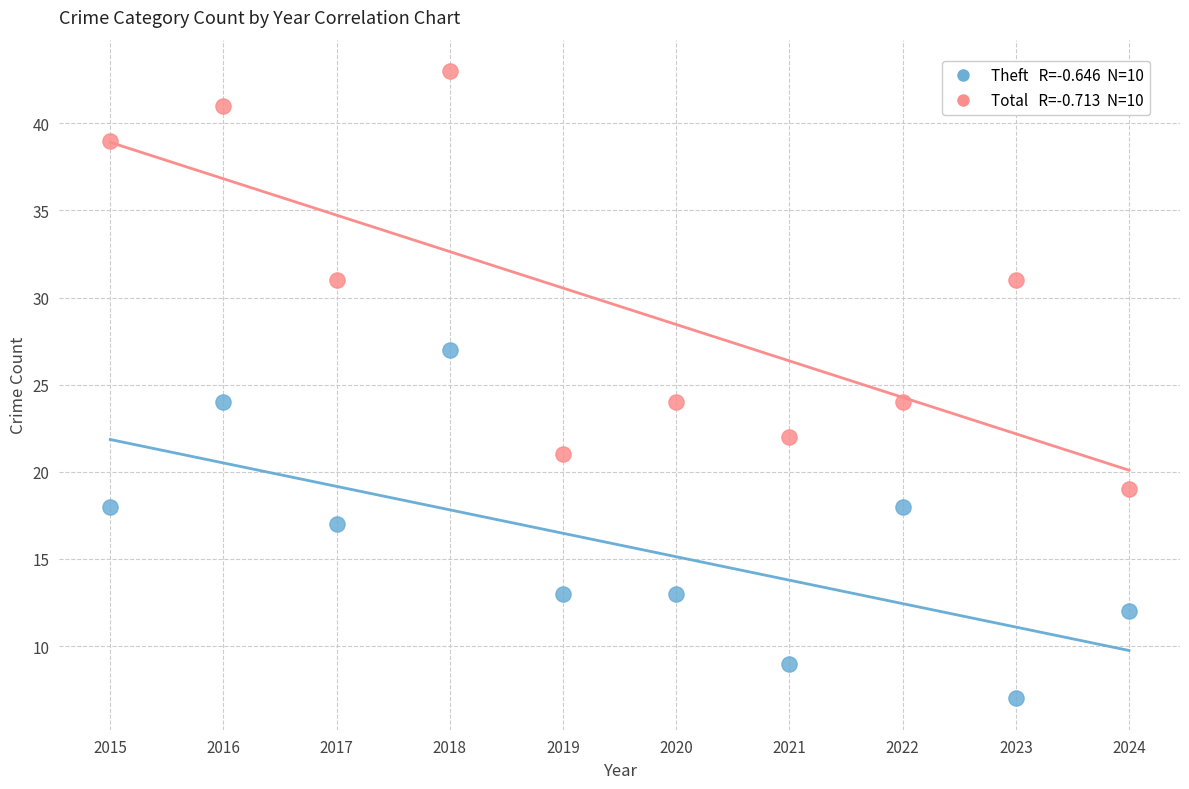

Across all data points, what is the range of Y values (max minus min)?

36